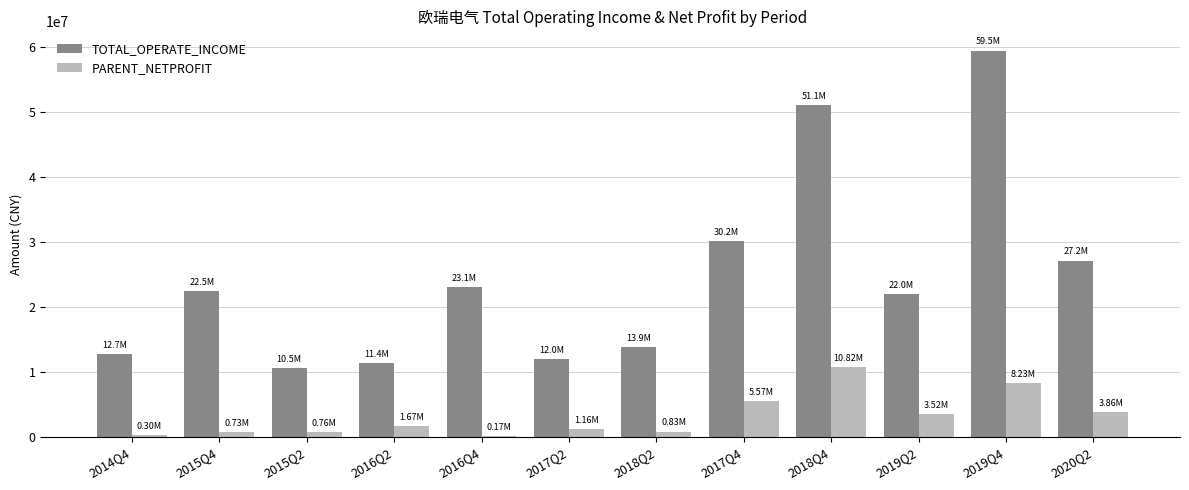

What is the difference between the TOTAL_OPERATE_INCOME values at 2018Q2 and 2014Q4?

1144518.8